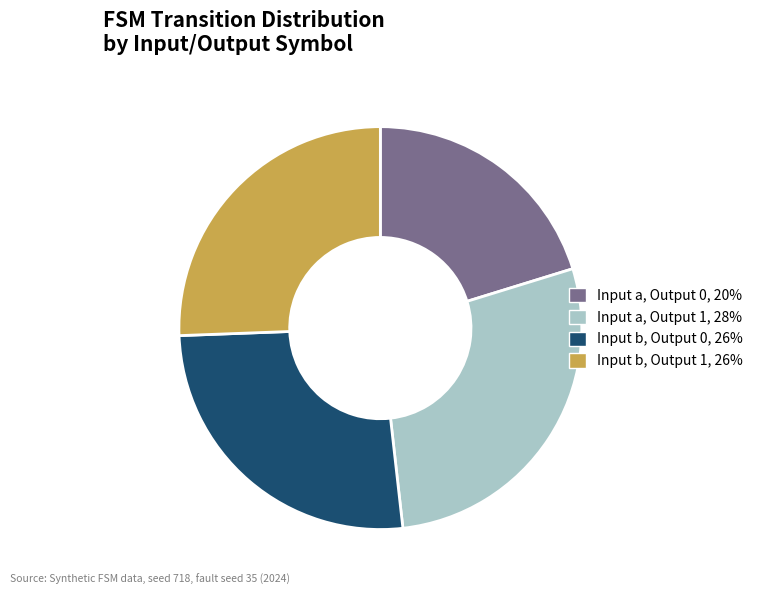

Is there any slice that represents more than half of the pie?

No